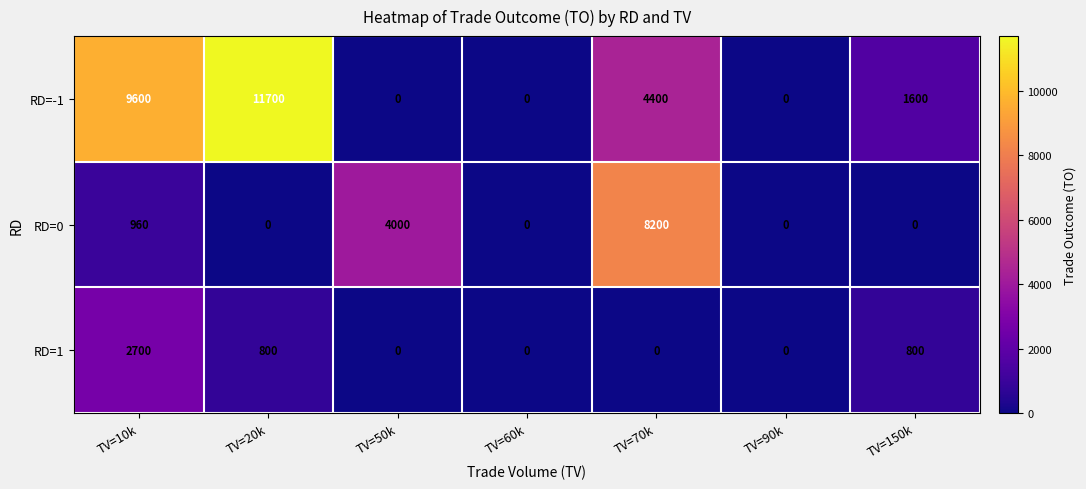

How many RD=1 values are between 0 and 800?

6